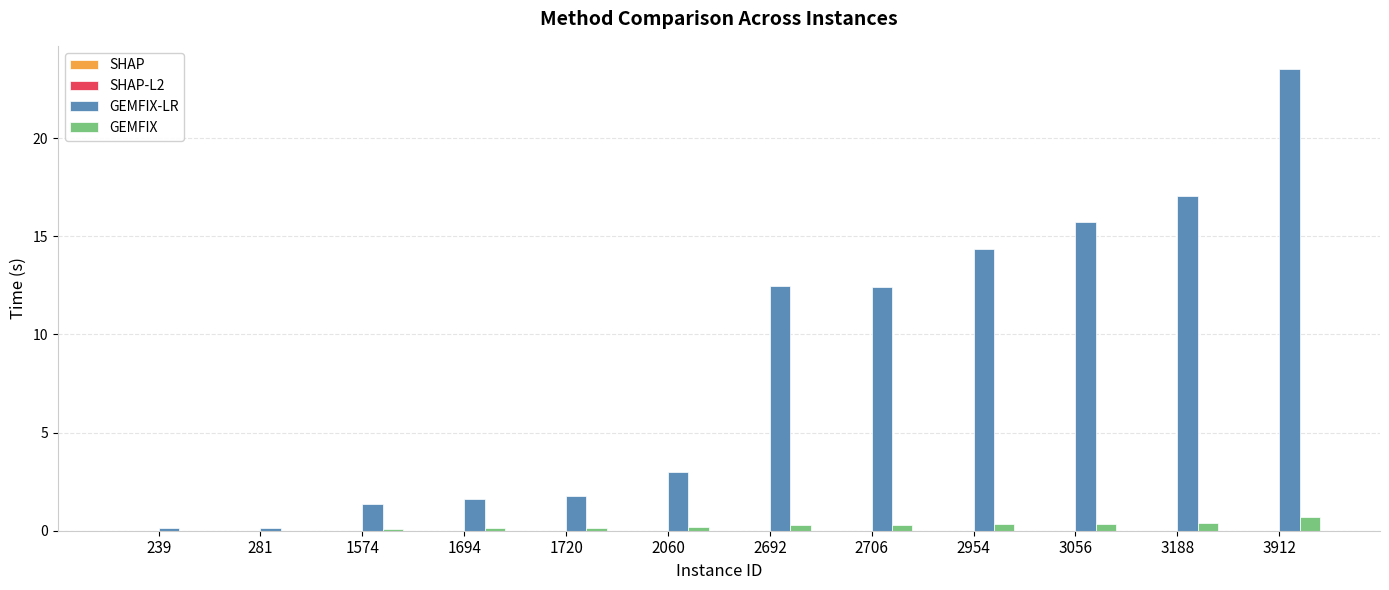

Where does the GEMFIX-LR series first go above 12?

2692